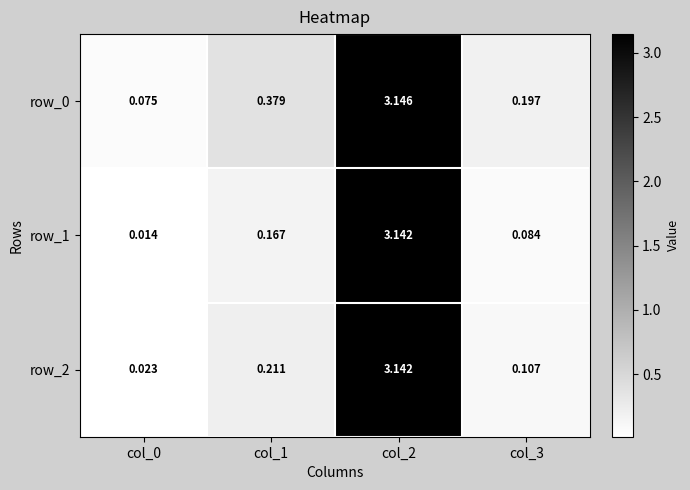

Which series has the widest spread of values?

row_1